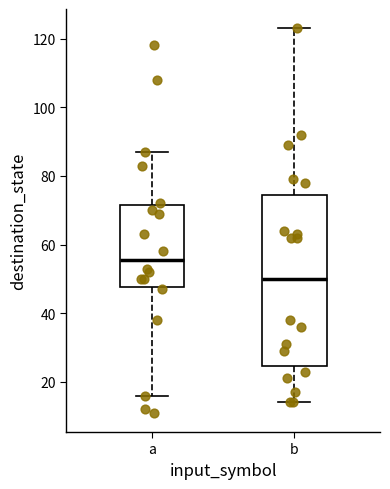

Comparing the boxes themselves (not the whiskers), which one is the tallest?

b